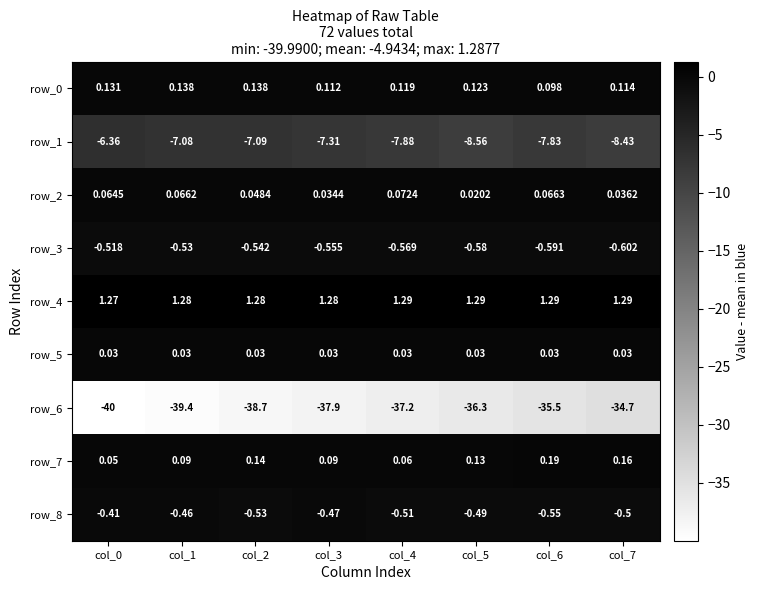

Which series has the largest range (max minus min)?

row_6